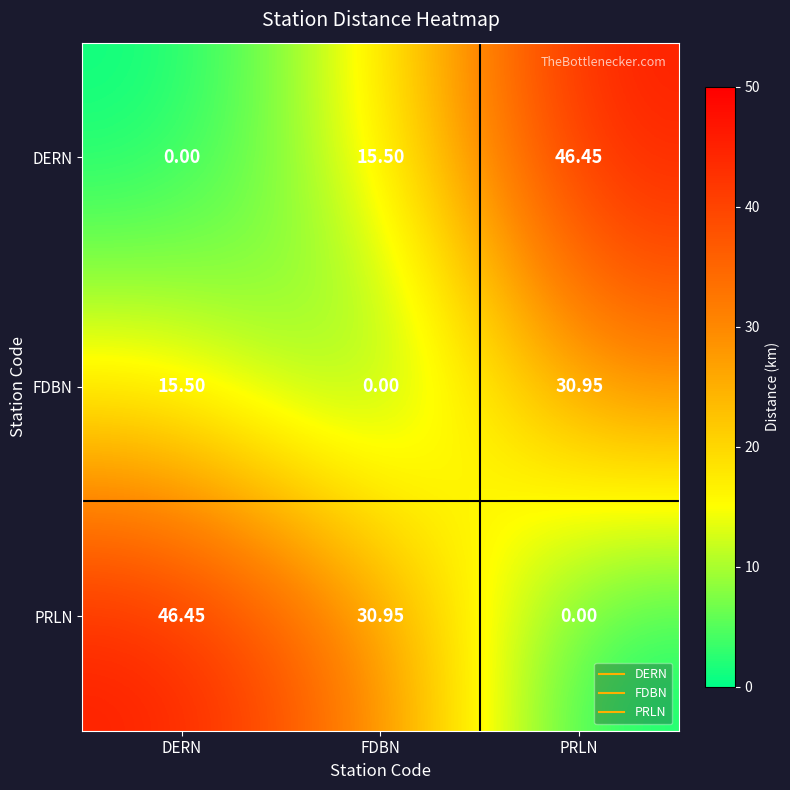

List the series in order of their overall mean, lowest first.

FDBN, DERN, PRLN